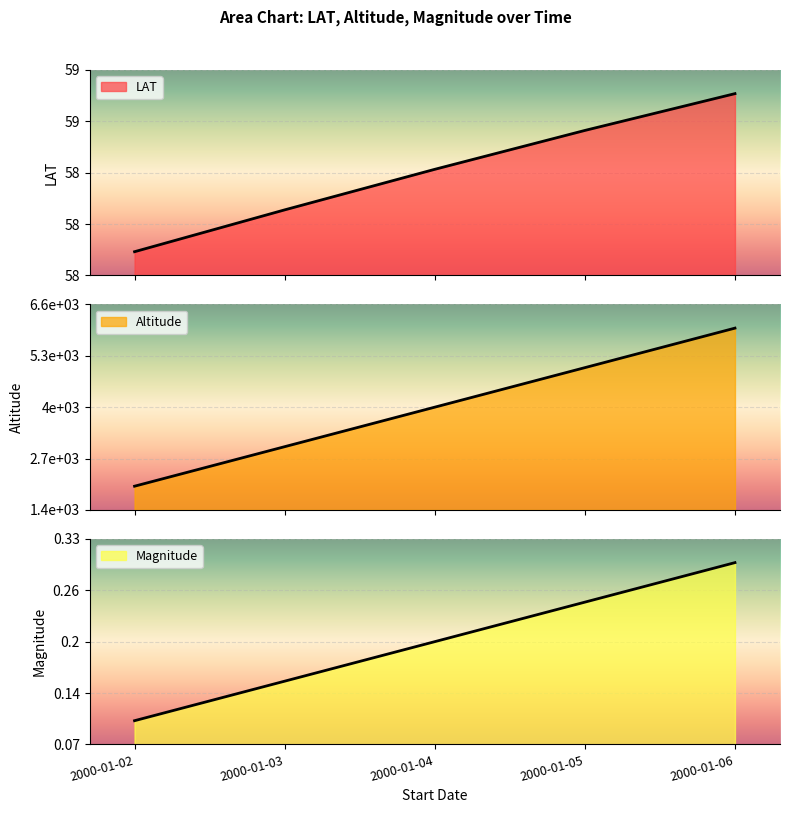

Rank the series by their maximum value, from lowest to highest.

Magnitude, LAT, Altitude